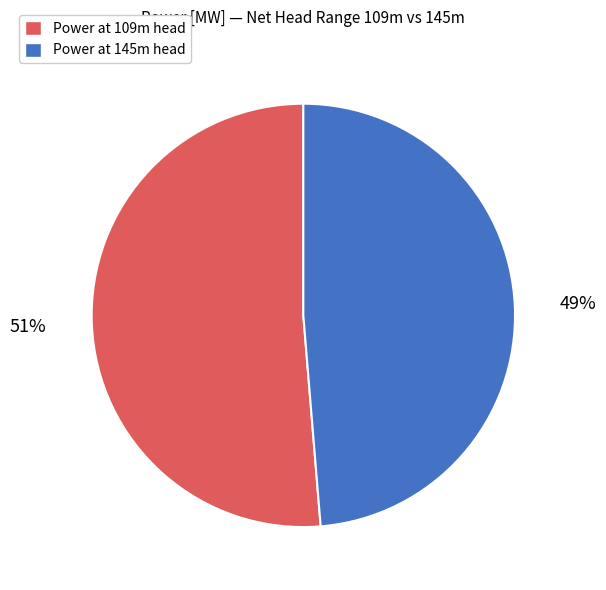

Count the number of slices in the pie.

2